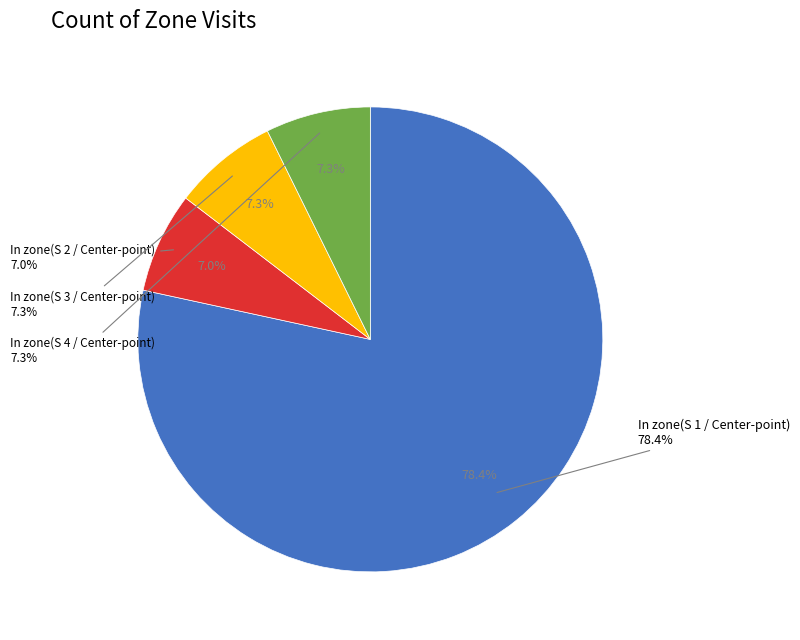

Is there any slice that represents more than half of the pie?

Yes